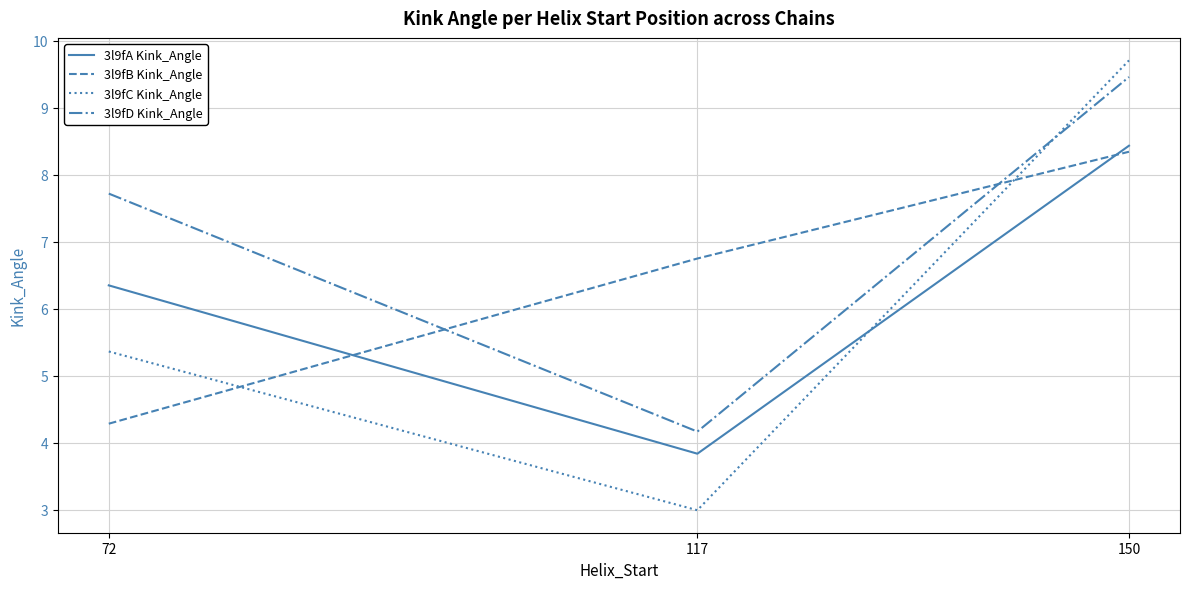

Is it true that 3l9fA Kink_Angle equals 6.4 at 72?

True